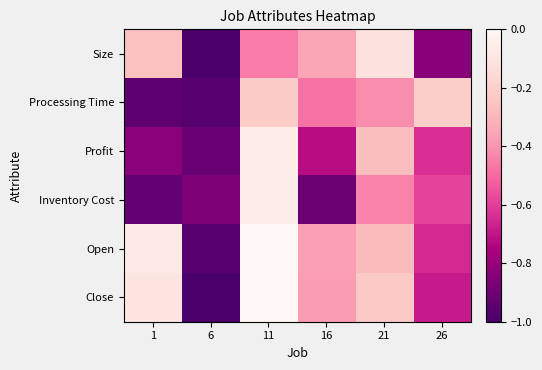

Reading right to left, transcribe all the data shown in this chart.

Size: 26=-0.8	21=-0.1	16=-0.4	11=-0.5	6=-1.0	1=-0.3
Processing Time: 26=-0.2	21=-0.4	16=-0.5	11=-0.2	6=-1.0	1=-0.9
Profit: 26=-0.6	21=-0.3	16=-0.7	11=-0.1	6=-0.9	1=-0.8
Inventory Cost: 26=-0.6	21=-0.4	16=-0.9	11=-0.1	6=-0.9	1=-0.9
Open: 26=-0.6	21=-0.3	16=-0.4	11=0.0	6=-1.0	1=-0.1
Close: 26=-0.7	21=-0.2	16=-0.4	11=0.0	6=-1.0	1=-0.1